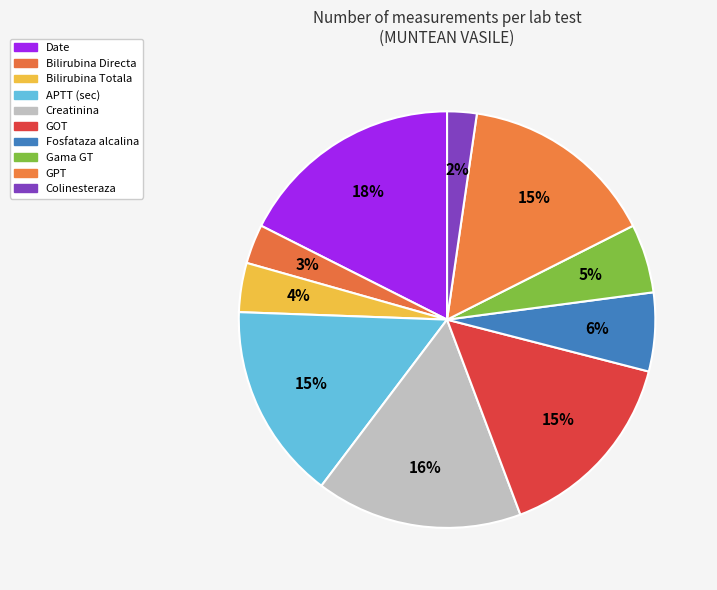

How many segments does this pie chart have?

10